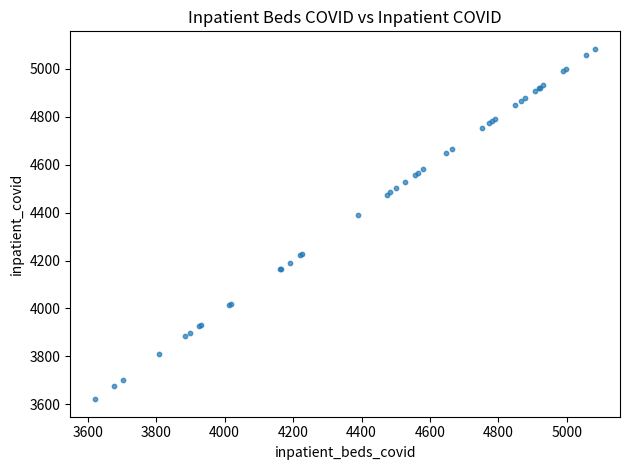

What Y value in the scatter plot is closest to 4352?

4390